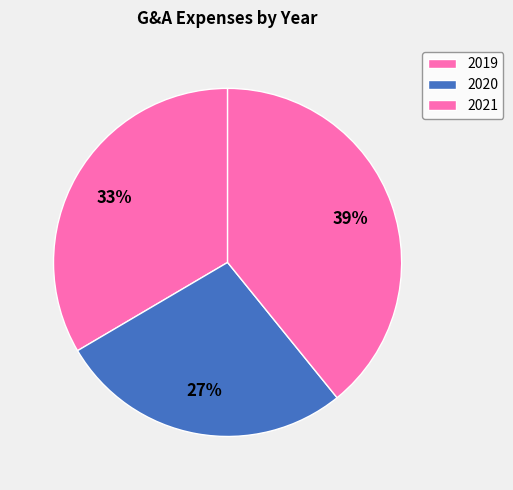

How many segments does this pie chart have?

3